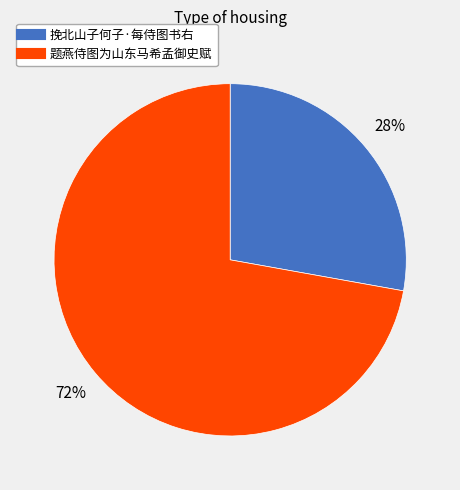

Approximately how many times larger is the value at 题燕侍图为山东马希孟御史赋 compared to 挽北山子何子·每侍图书右?

2.6